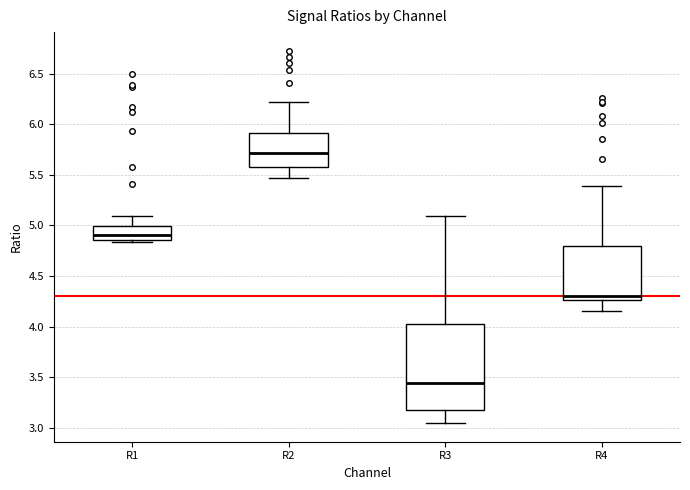

Reading left to right, transcribe this box plot: for each box, give where its median line is, the range the box spans, and where its two whiskers end, as read against the y-axis. The values are not printed on the chart, so give them approximately, as read against the axis.

R1: median 4.90, box 4.85 to 5.00, whiskers 4.85 (just below the box's lower edge) to 5.10
R2: median 5.70, box 5.60 to 5.90, whiskers 5.45 to 6.20
R3: median 3.45, box 3.15 to 4.00, whiskers 3.05 to 5.10
R4: median 4.30, box 4.25 to 4.80, whiskers 4.15 to 5.40